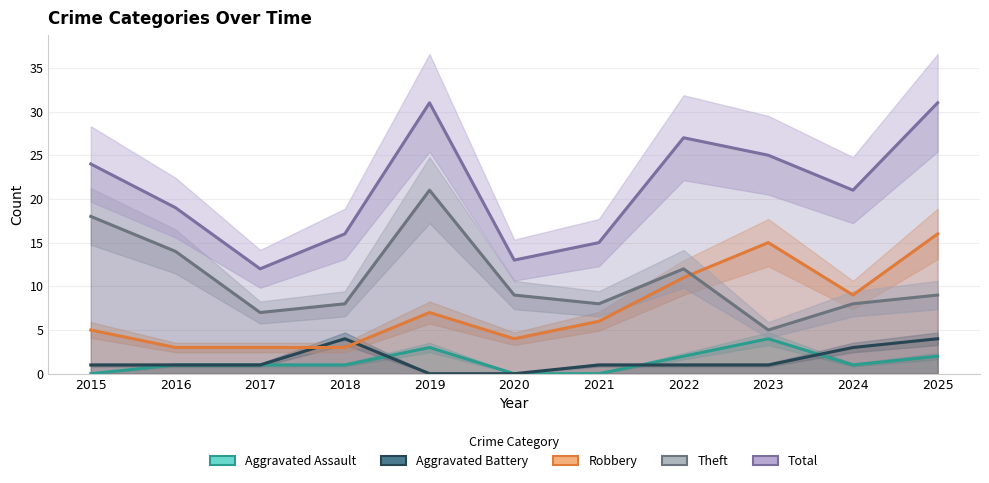

Between 2019 and 2022, which is larger?

2019